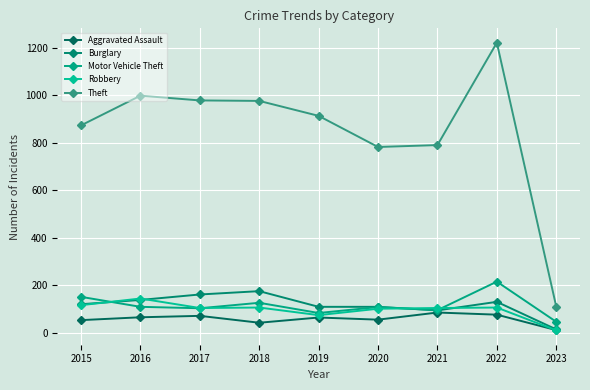

Count the number of data series in this chart.

5